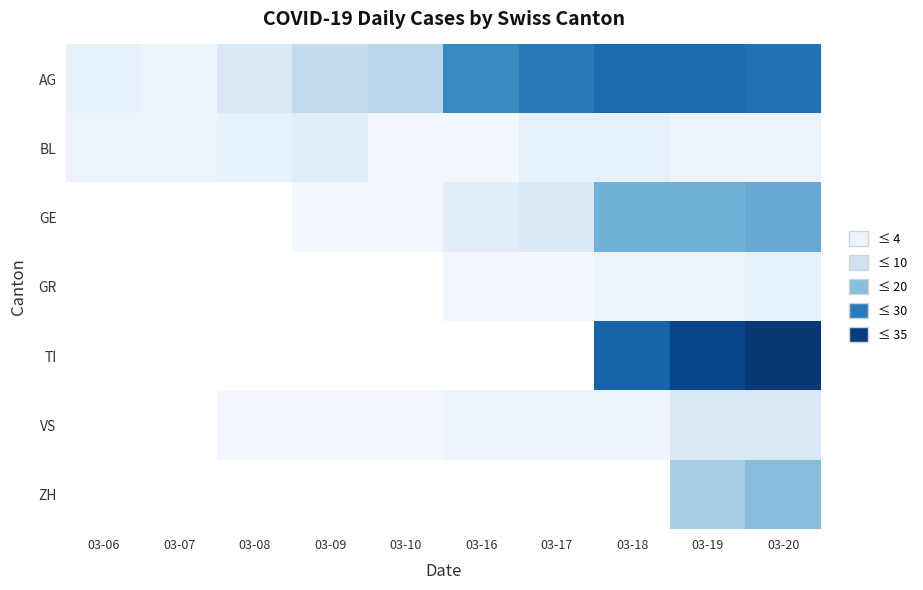

The VS series shows 1.0 at 03-09. True or false?

True